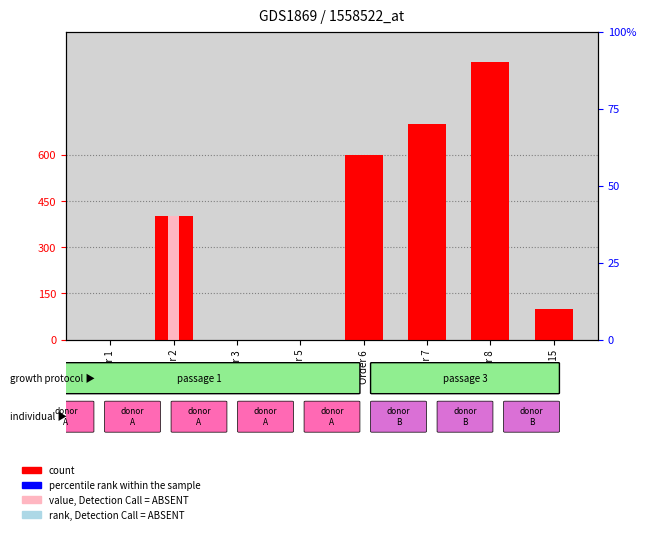

How many bars are there in each group?

4